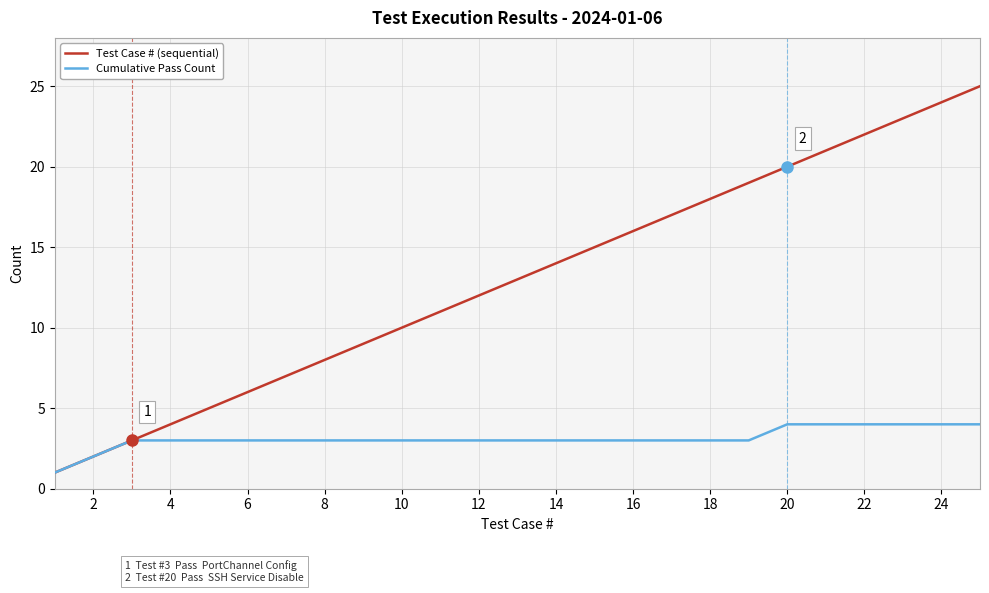

Reading left to right, list all the values displayed in this chart.

Test Case # (sequential): 1	2	3	4	5	6	7	8	9	10	11	12	13	14	15	16	17	18	19	20	21	22	23	24	25
Cumulative Pass Count: 1	2	3	3	3	3	3	3	3	3	3	3	3	3	3	3	3	3	3	4	4	4	4	4	4